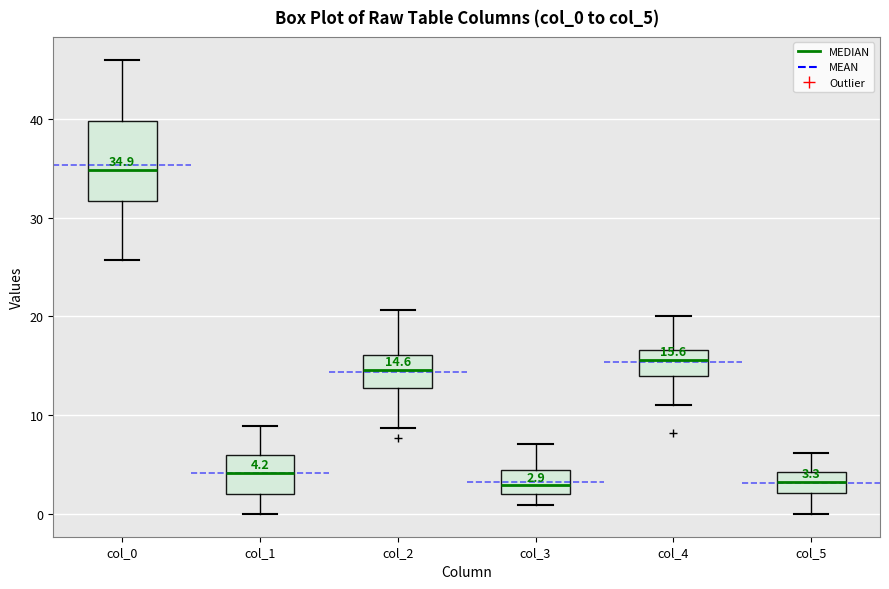

Comparing the boxes themselves (not the whiskers), which one is the tallest?

col_0